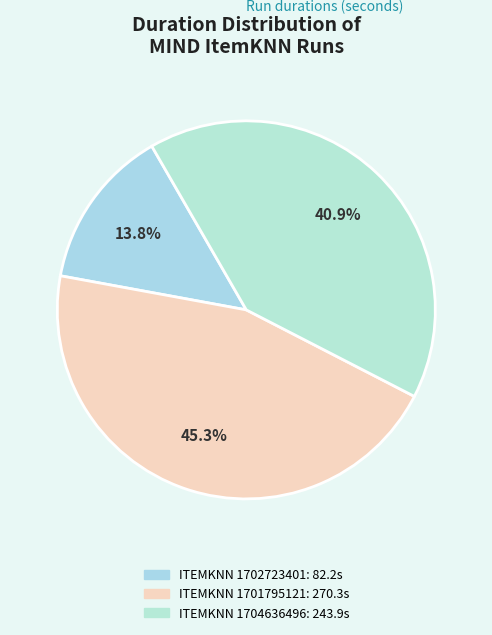

Does any single category account for the majority?

No